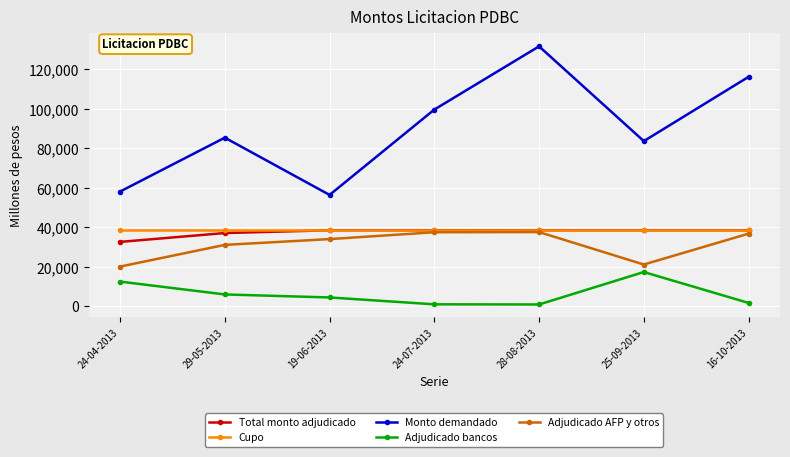

Read the Cupo value at 24-04-2013.

38500